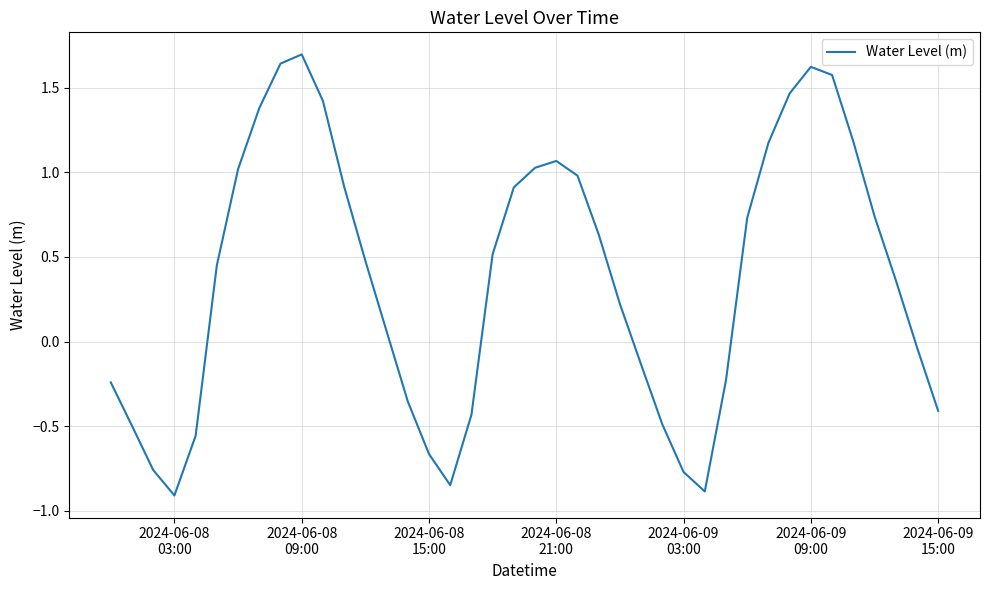

Count the number of categories in the chart.

40